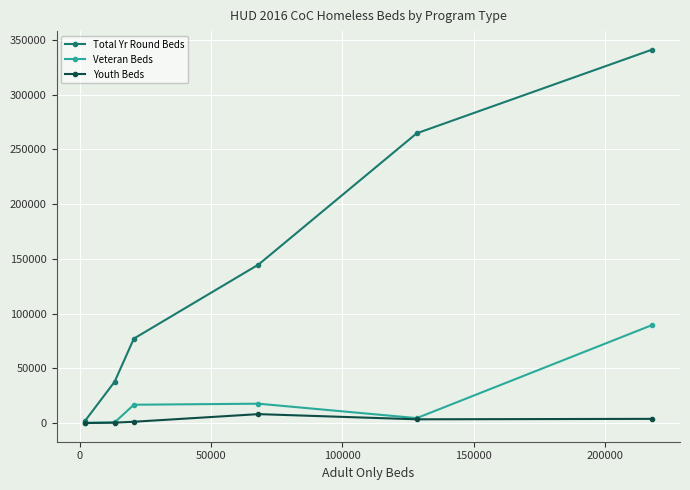

What is the minimum value shown in the chart?

31